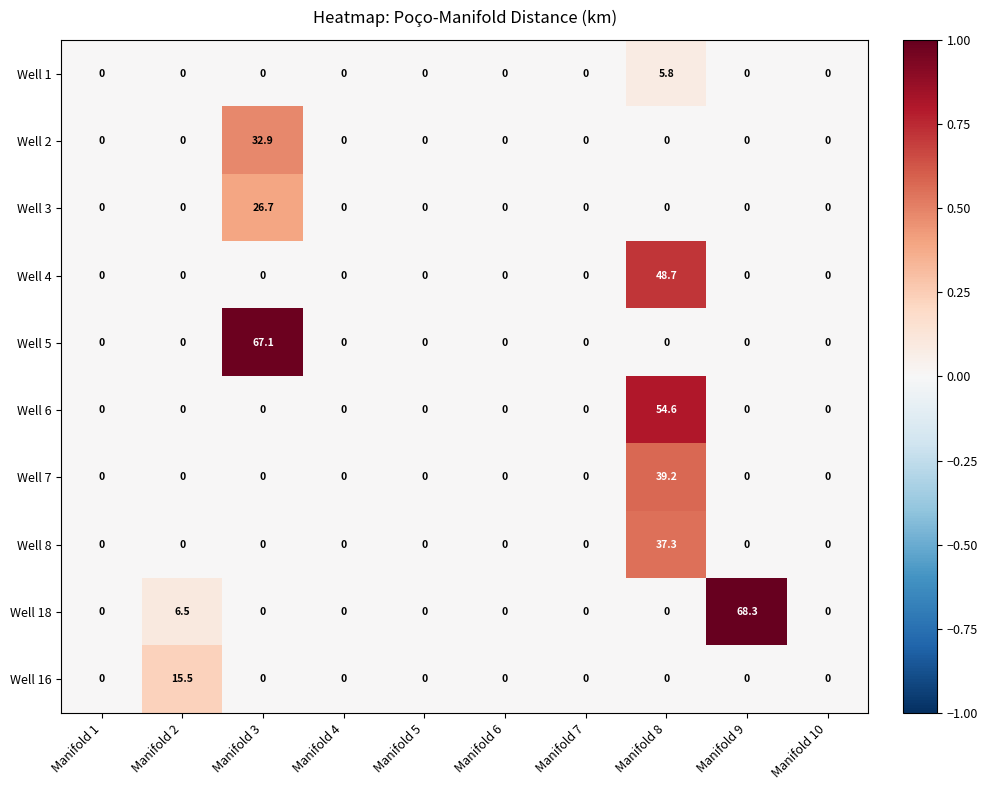

What is the average value of the Well 16 series?

1.6